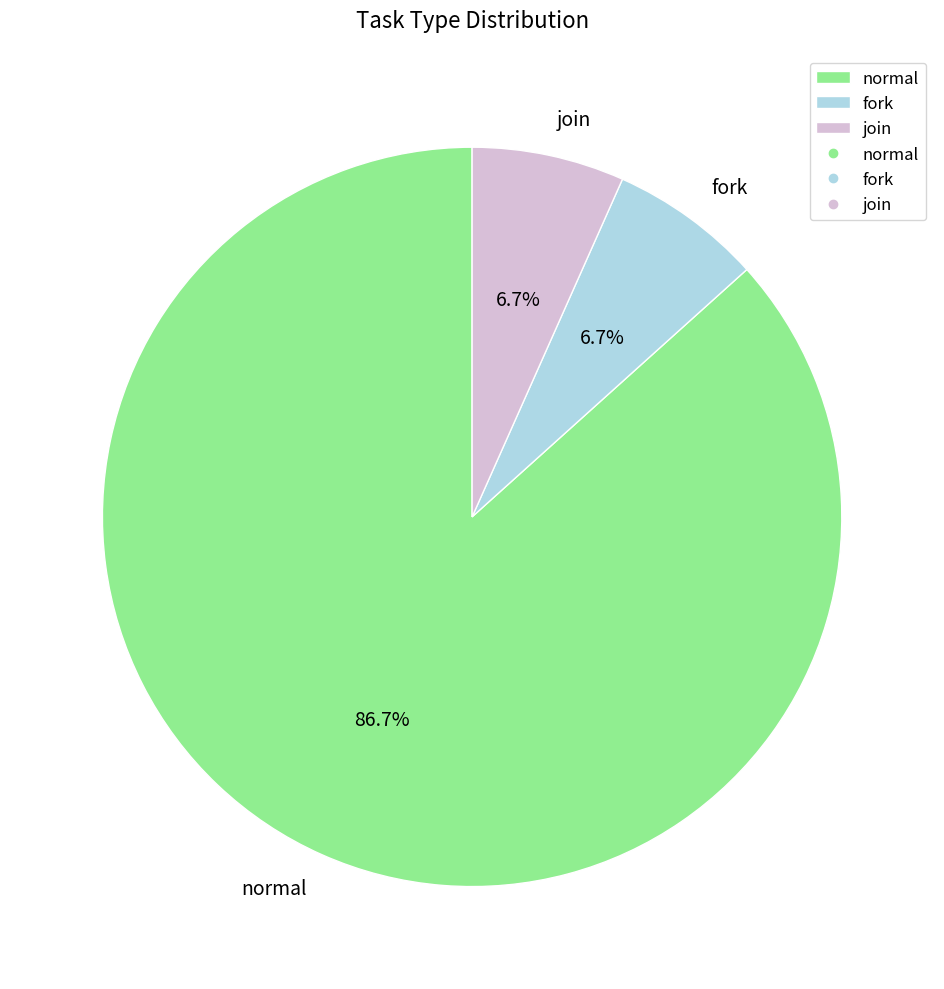

Approximately how many times larger is the value at fork compared to join?

1.0